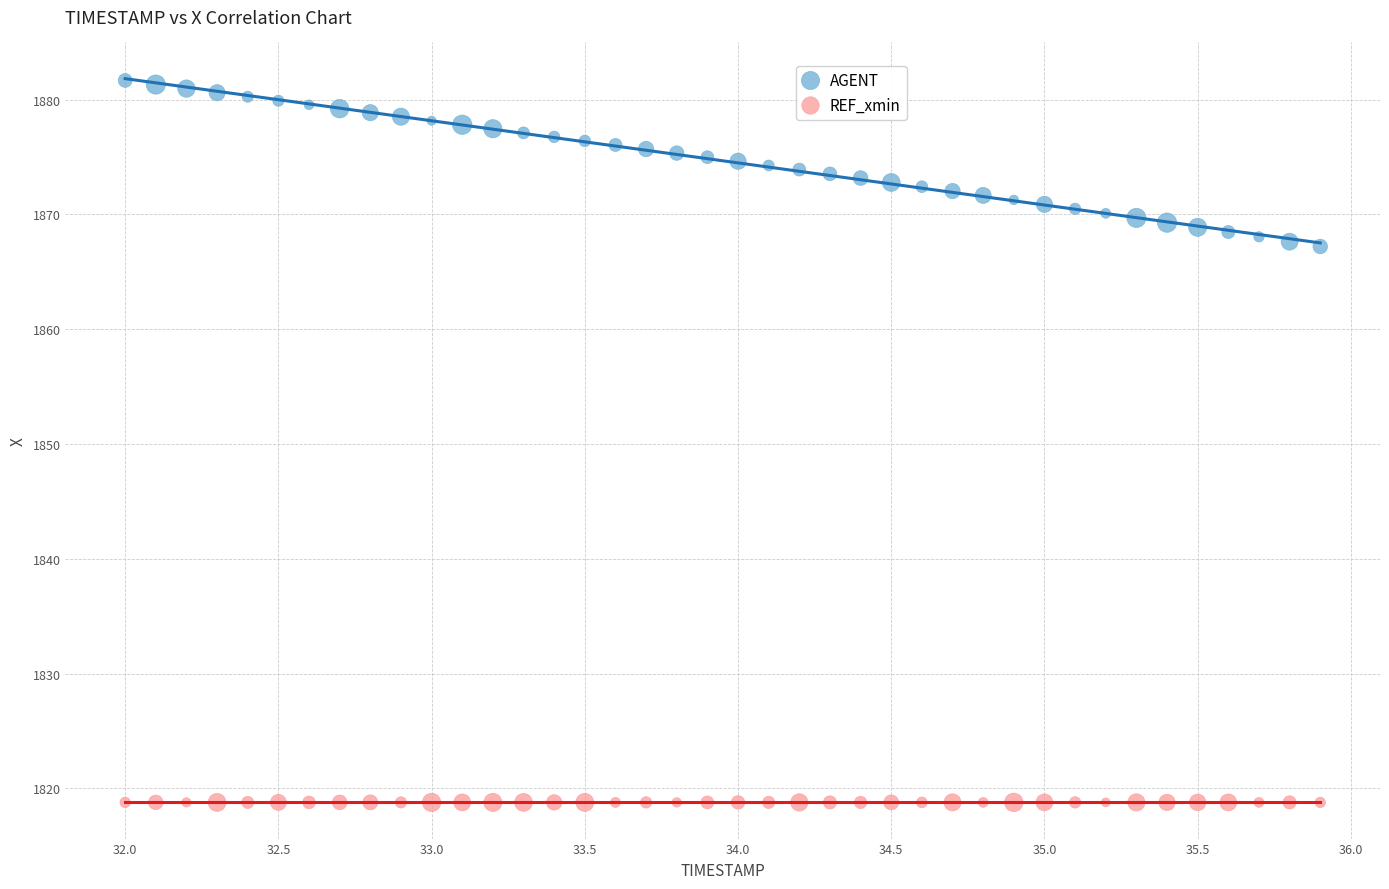

Which series contains the lowest Y value?

REF_xmin